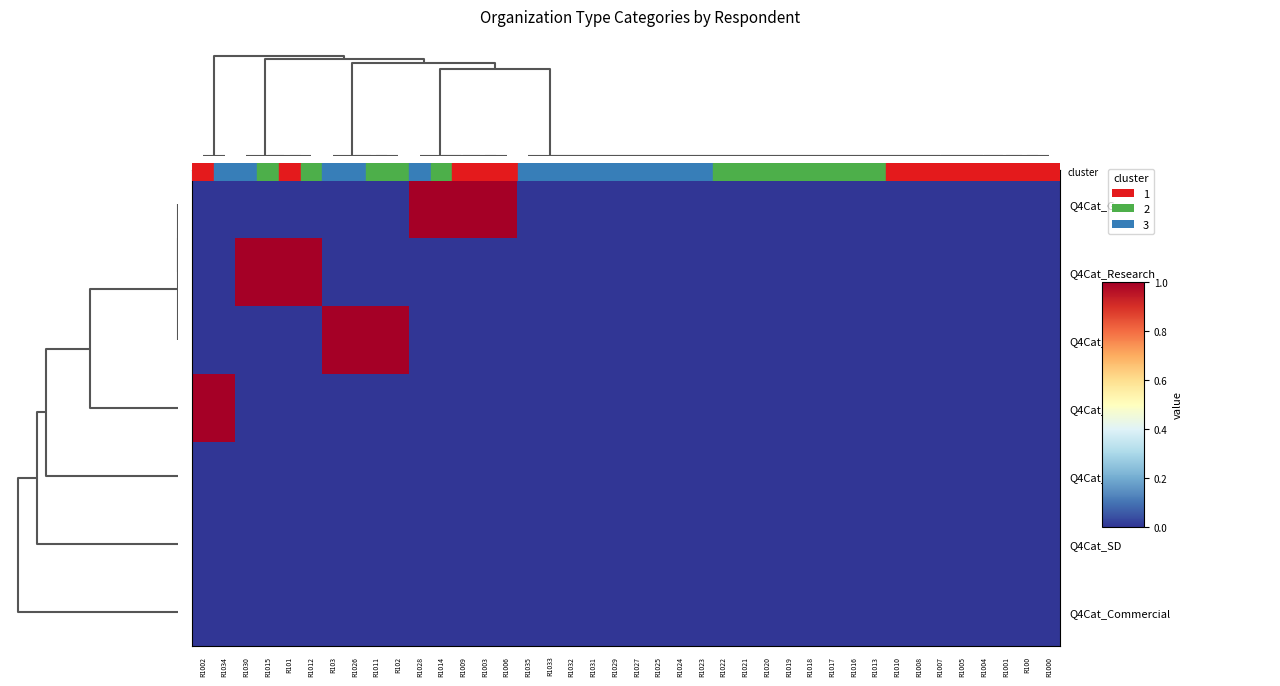

Reading left to right, extract all data points from this chart.

Q4Cat_Gov: R1002=0	R1034=0	R1030=0	R1015=0	R101=0	R1012=0	R103=0	R1026=0	R1011=0	R102=0	R1028=1	R1014=1	R1009=1	R1003=1	R1006=1	R1035=0	R1033=0	R1032=0	R1031=0	R1029=0	R1027=0	R1025=0	R1024=0	R1023=0	R1022=0	R1021=0	R1020=0	R1019=0	R1018=0	R1017=0	R1016=0	R1013=0	R1010=0	R1008=0	R1007=0	R1005=0	R1004=0	R1001=0	R100=0	R1000=0
Q4Cat_Research: R1002=0	R1034=0	R1030=1	R1015=1	R101=1	R1012=1	R103=0	R1026=0	R1011=0	R102=0	R1028=0	R1014=0	R1009=0	R1003=0	R1006=0	R1035=0	R1033=0	R1032=0	R1031=0	R1029=0	R1027=0	R1025=0	R1024=0	R1023=0	R1022=0	R1021=0	R1020=0	R1019=0	R1018=0	R1017=0	R1016=0	R1013=0	R1010=0	R1008=0	R1007=0	R1005=0	R1004=0	R1001=0	R100=0	R1000=0
Q4Cat_NGO: R1002=0	R1034=0	R1030=0	R1015=0	R101=0	R1012=0	R103=1	R1026=1	R1011=1	R102=1	R1028=0	R1014=0	R1009=0	R1003=0	R1006=0	R1035=0	R1033=0	R1032=0	R1031=0	R1029=0	R1027=0	R1025=0	R1024=0	R1023=0	R1022=0	R1021=0	R1020=0	R1019=0	R1018=0	R1017=0	R1016=0	R1013=0	R1010=0	R1008=0	R1007=0	R1005=0	R1004=0	R1001=0	R100=0	R1000=0
Q4Cat_Other: R1002=1	R1034=1	R1030=0	R1015=0	R101=0	R1012=0	R103=0	R1026=0	R1011=0	R102=0	R1028=0	R1014=0	R1009=0	R1003=0	R1006=0	R1035=0	R1033=0	R1032=0	R1031=0	R1029=0	R1027=0	R1025=0	R1024=0	R1023=0	R1022=0	R1021=0	R1020=0	R1019=0	R1018=0	R1017=0	R1016=0	R1013=0	R1010=0	R1008=0	R1007=0	R1005=0	R1004=0	R1001=0	R100=0	R1000=0
Q4Cat_Politic: R1002=0	R1034=0	R1030=0	R1015=0	R101=0	R1012=0	R103=0	R1026=0	R1011=0	R102=0	R1028=0	R1014=0	R1009=0	R1003=0	R1006=0	R1035=0	R1033=0	R1032=0	R1031=0	R1029=0	R1027=0	R1025=0	R1024=0	R1023=0	R1022=0	R1021=0	R1020=0	R1019=0	R1018=0	R1017=0	R1016=0	R1013=0	R1010=0	R1008=0	R1007=0	R1005=0	R1004=0	R1001=0	R100=0	R1000=0
Q4Cat_SD: R1002=0	R1034=0	R1030=0	R1015=0	R101=0	R1012=0	R103=0	R1026=0	R1011=0	R102=0	R1028=0	R1014=0	R1009=0	R1003=0	R1006=0	R1035=0	R1033=0	R1032=0	R1031=0	R1029=0	R1027=0	R1025=0	R1024=0	R1023=0	R1022=0	R1021=0	R1020=0	R1019=0	R1018=0	R1017=0	R1016=0	R1013=0	R1010=0	R1008=0	R1007=0	R1005=0	R1004=0	R1001=0	R100=0	R1000=0
Q4Cat_Commercial: R1002=0	R1034=0	R1030=0	R1015=0	R101=0	R1012=0	R103=0	R1026=0	R1011=0	R102=0	R1028=0	R1014=0	R1009=0	R1003=0	R1006=0	R1035=0	R1033=0	R1032=0	R1031=0	R1029=0	R1027=0	R1025=0	R1024=0	R1023=0	R1022=0	R1021=0	R1020=0	R1019=0	R1018=0	R1017=0	R1016=0	R1013=0	R1010=0	R1008=0	R1007=0	R1005=0	R1004=0	R1001=0	R100=0	R1000=0